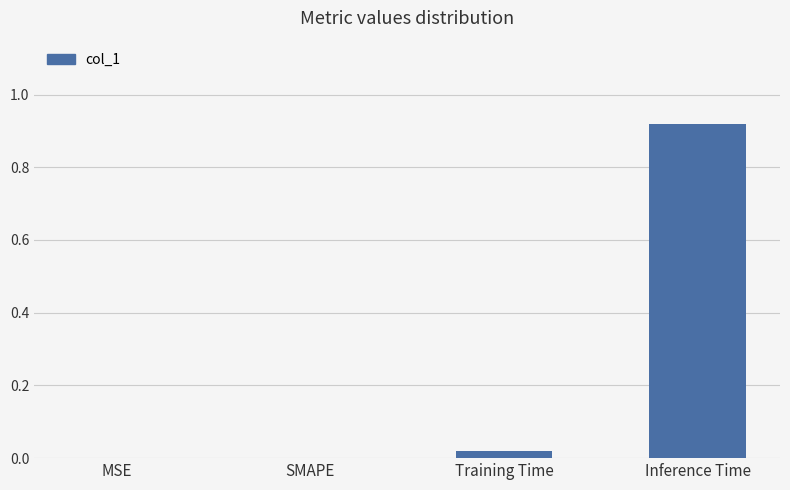

Which category has the highest value across all series?

Inference Time